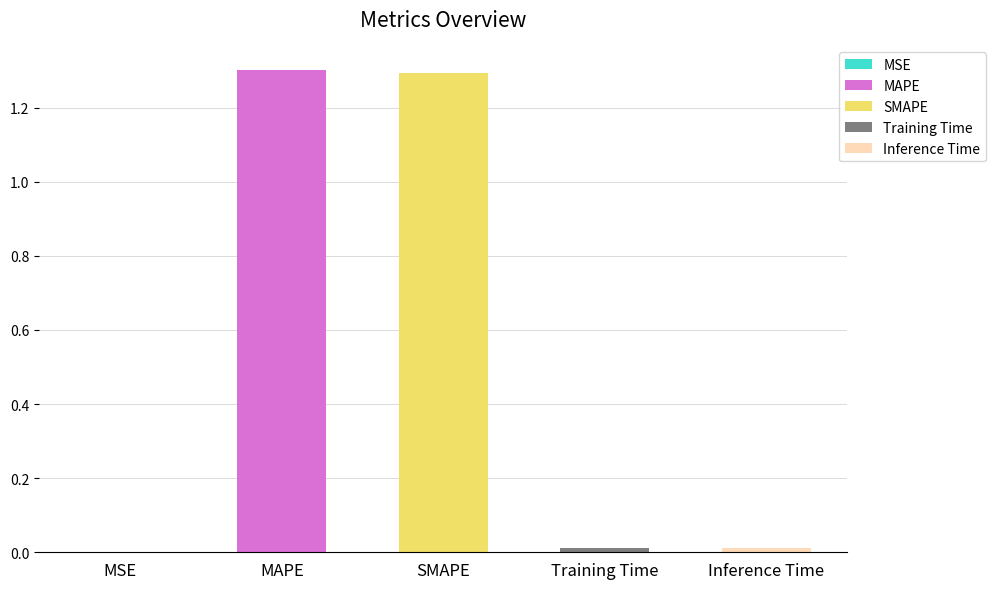

Count the number of data series in this chart.

1